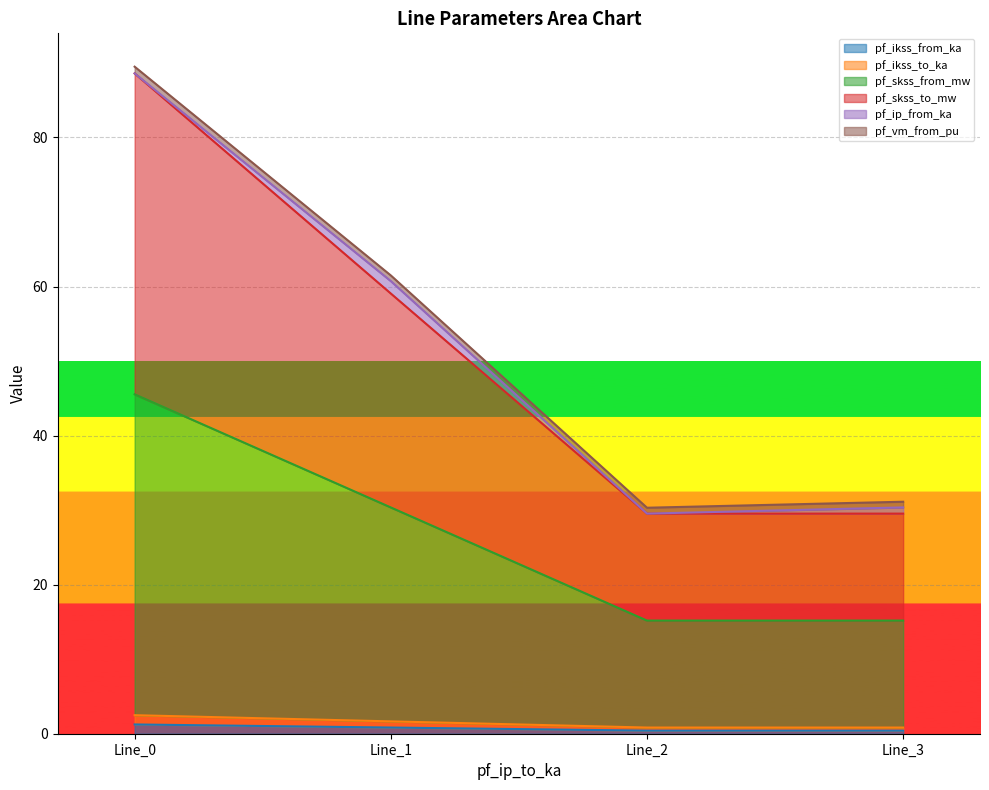

What is the average value of the pf_ikss_to_ka series?

0.7